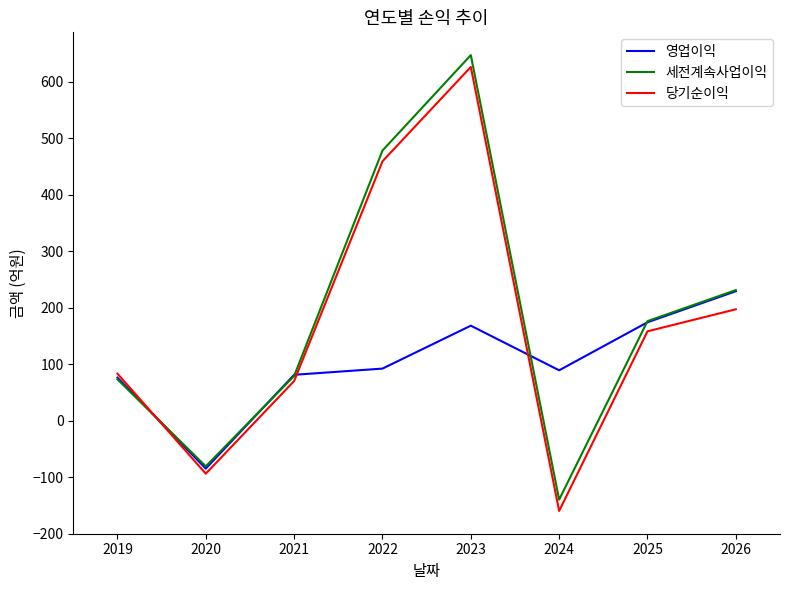

True or false: 세전계속사업이익 has a value of 132 at 2021.

False